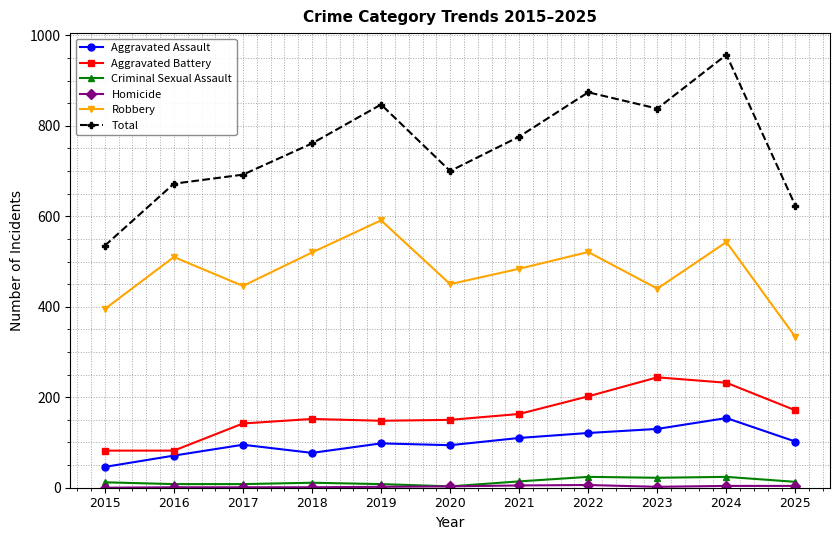

True or false: Robbery and Criminal Sexual Assault intersect in this chart.

False